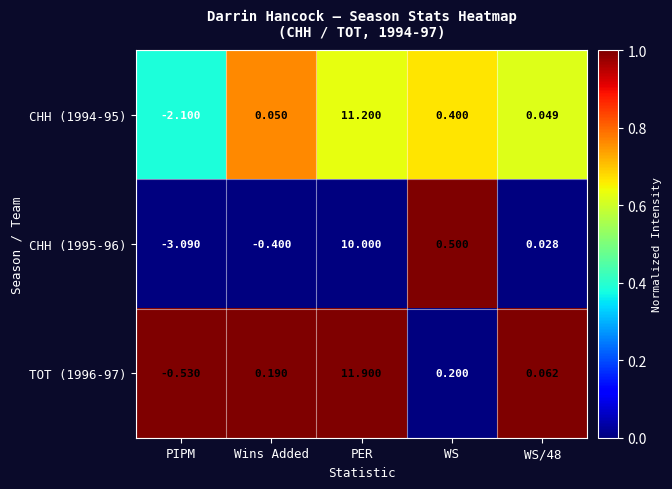

Between PIPM and Wins Added, which series saw the biggest shift?

CHH (1995-96)